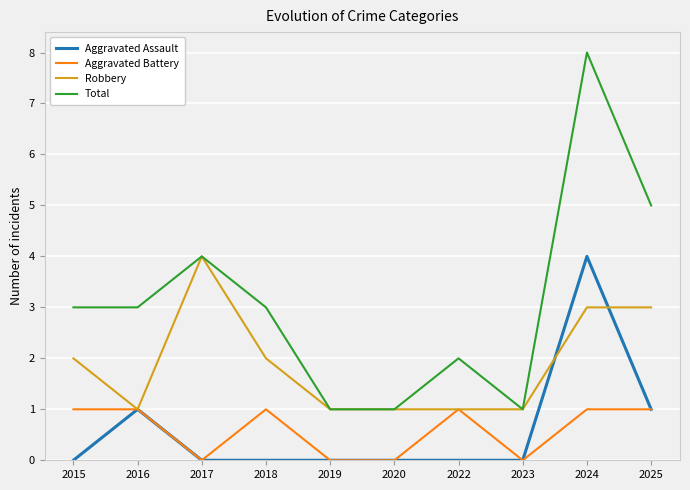

True or false: Total and Aggravated Battery cross at least once.

False